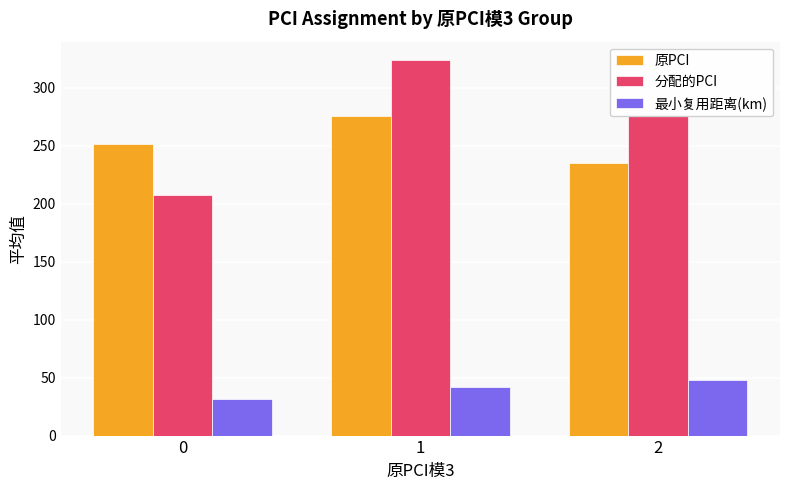

What is the total value across all series at 2?

558.6